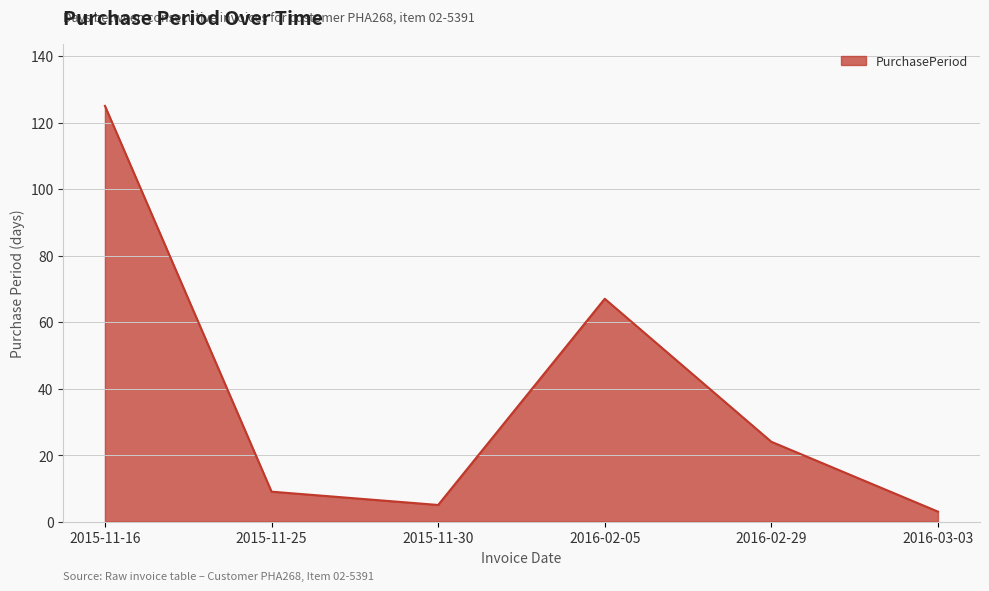

What position from the right is 2015-11-16?

6